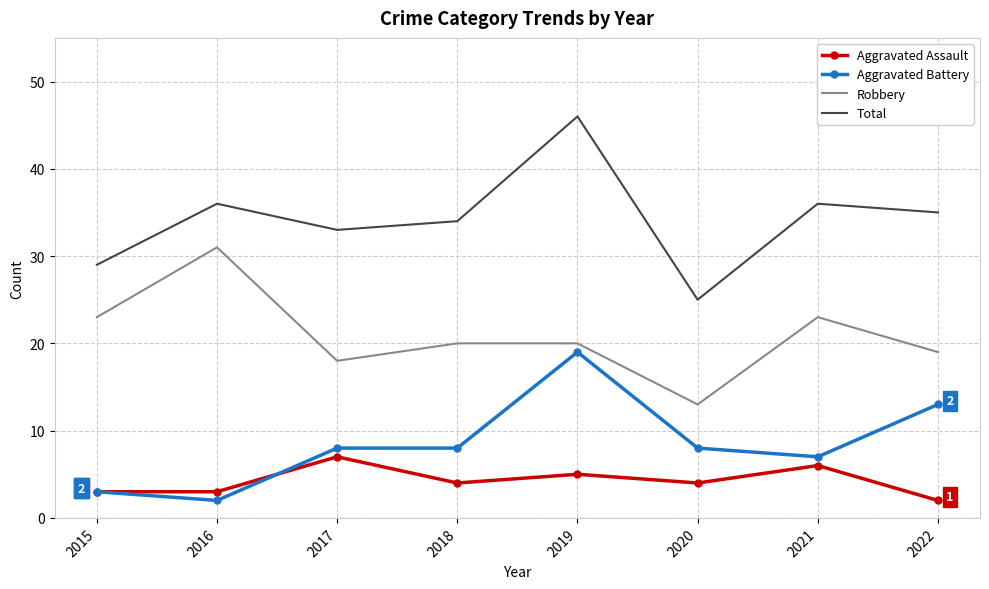

The value of Aggravated Assault at 2015 is 3. True or false?

True